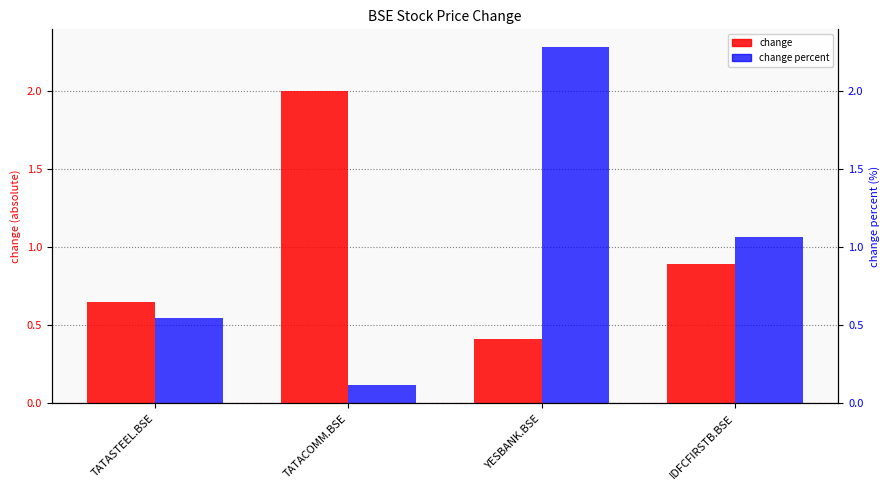

What is the spread (max minus min) of values at TATACOMM.BSE?

1.9